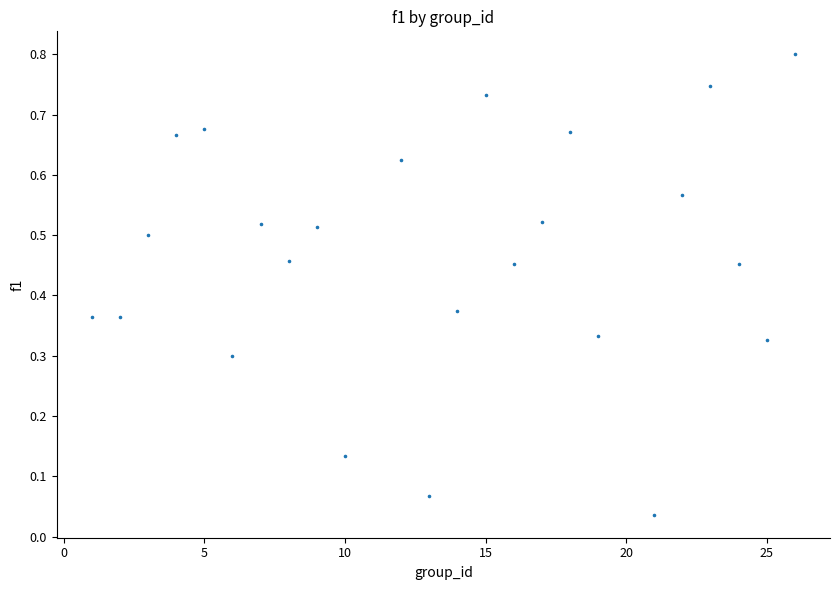

What is the range of X values (max minus min)?

25.0